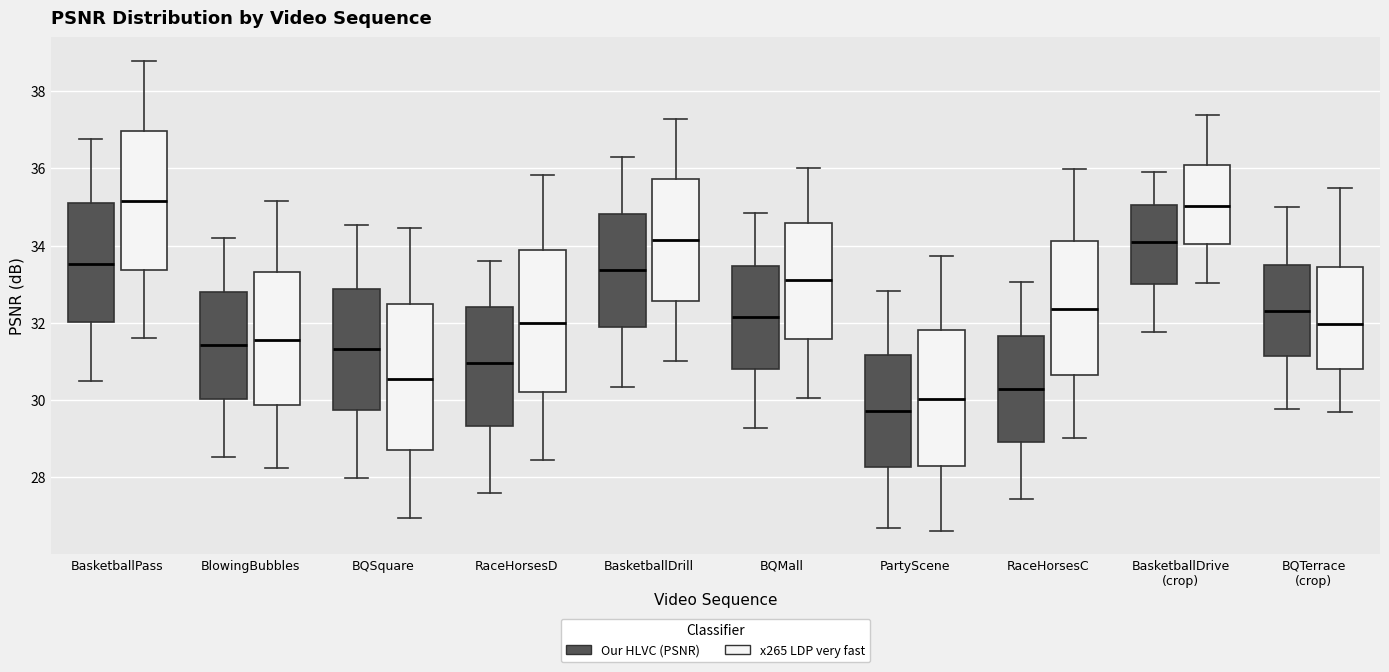

Reading left to right, transcribe this box plot: for each box, give where its median line is, the range the box spans, and where its two whiskers end, as read against the y-axis. The values are not printed on the chart, so give them approximately, as read against the axis.

BasketballPass (Our HLVC (PSNR)): median 33.6, box 32.0 to 35.0, whiskers 30.4 to 36.8
BasketballPass (x265 LDP very fast): median 35.2, box 33.4 to 37.0, whiskers 31.6 to 38.8
BlowingBubbles (Our HLVC (PSNR)): median 31.4, box 30.0 to 32.8, whiskers 28.6 to 34.2
BlowingBubbles (x265 LDP very fast): median 31.6, box 29.8 to 33.4, whiskers 28.2 to 35.2
BQSquare (Our HLVC (PSNR)): median 31.4, box 29.8 to 32.8, whiskers 28.0 to 34.6
BQSquare (x265 LDP very fast): median 30.6, box 28.8 to 32.4, whiskers 27.0 to 34.4
RaceHorsesD (Our HLVC (PSNR)): median 31.0, box 29.4 to 32.4, whiskers 27.6 to 33.6
RaceHorsesD (x265 LDP very fast): median 32.0, box 30.2 to 33.8, whiskers 28.4 to 35.8
BasketballDrill (Our HLVC (PSNR)): median 33.4, box 31.8 to 34.8, whiskers 30.4 to 36.4
BasketballDrill (x265 LDP very fast): median 34.2, box 32.6 to 35.8, whiskers 31.0 to 37.2
BQMall (Our HLVC (PSNR)): median 32.2, box 30.8 to 33.4, whiskers 29.2 to 34.8
BQMall (x265 LDP very fast): median 33.0, box 31.6 to 34.6, whiskers 30.0 to 36.0
PartyScene (Our HLVC (PSNR)): median 29.8, box 28.2 to 31.2, whiskers 26.6 to 32.8
PartyScene (x265 LDP very fast): median 30.0, box 28.2 to 31.8, whiskers 26.6 to 33.8
RaceHorsesC (Our HLVC (PSNR)): median 30.2, box 29.0 to 31.6, whiskers 27.4 to 33.0
RaceHorsesC (x265 LDP very fast): median 32.4, box 30.6 to 34.2, whiskers 29.0 to 36.0
BasketballDrive (crop) (Our HLVC (PSNR)): median 34.0, box 33.0 to 35.0, whiskers 31.8 to 35.8
BasketballDrive (crop) (x265 LDP very fast): median 35.0, box 34.0 to 36.0, whiskers 33.0 to 37.4
BQTerrace (crop) (Our HLVC (PSNR)): median 32.2, box 31.2 to 33.4, whiskers 29.8 to 35.0
BQTerrace (crop) (x265 LDP very fast): median 32.0, box 30.8 to 33.4, whiskers 29.6 to 35.6